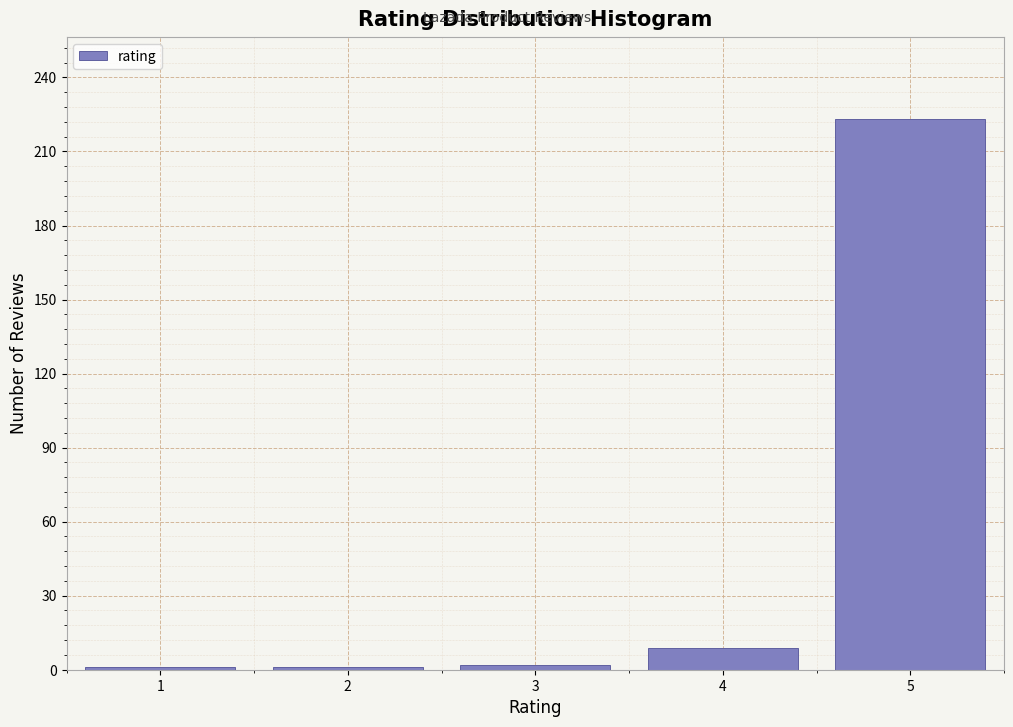

Reading left to right, transcribe this chart: for each bar, give the range it covers on the x-axis and its height. The values are not printed on the chart, so give them approximately, as read against the axis.

0.5 to 1.5: under 5
1.5 to 2.5: under 5
2.5 to 3.5: under 5
3.5 to 4.5: 10
4.5 to 5.5: 225